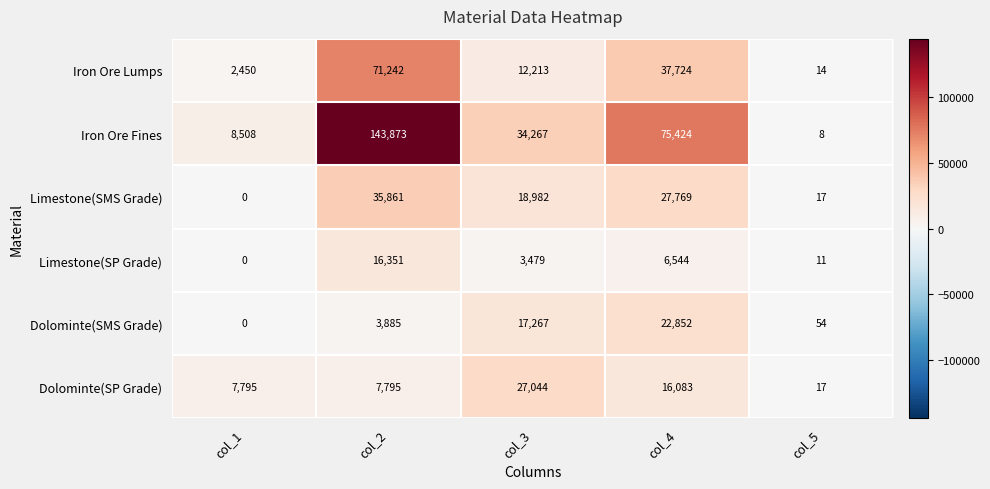

What is the sum of all Iron Ore Lumps values?

123643